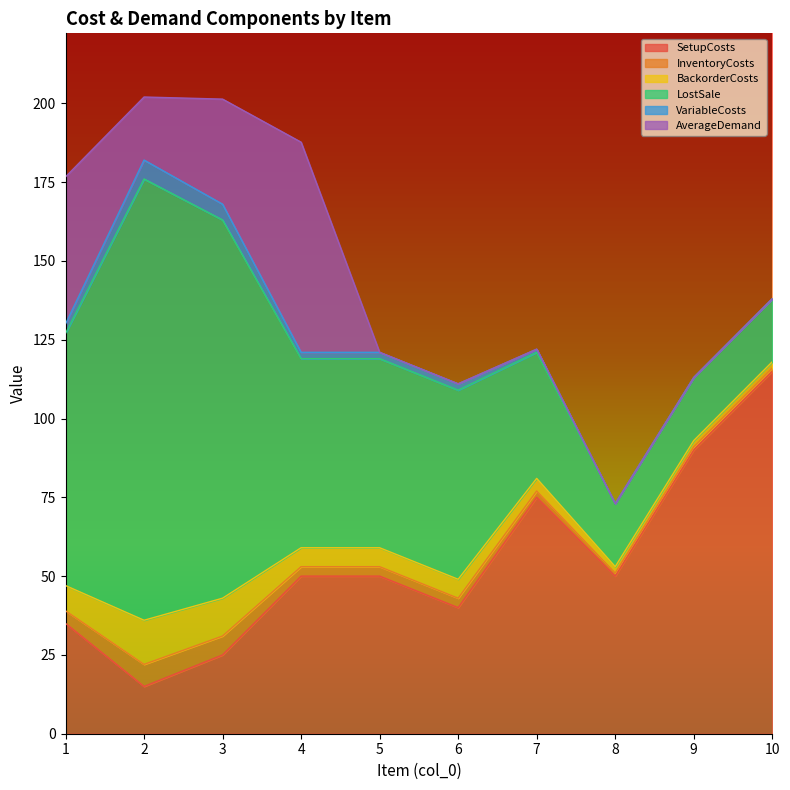

Which series has the widest spread of values?

LostSale